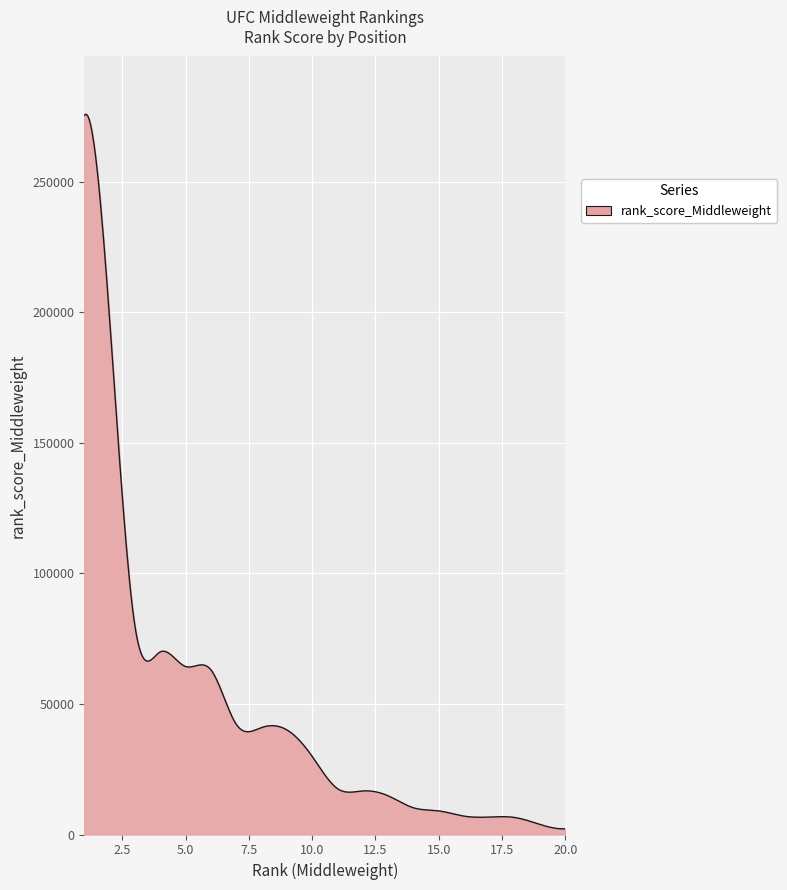

What is the maximum value shown in the chart?

275844.2